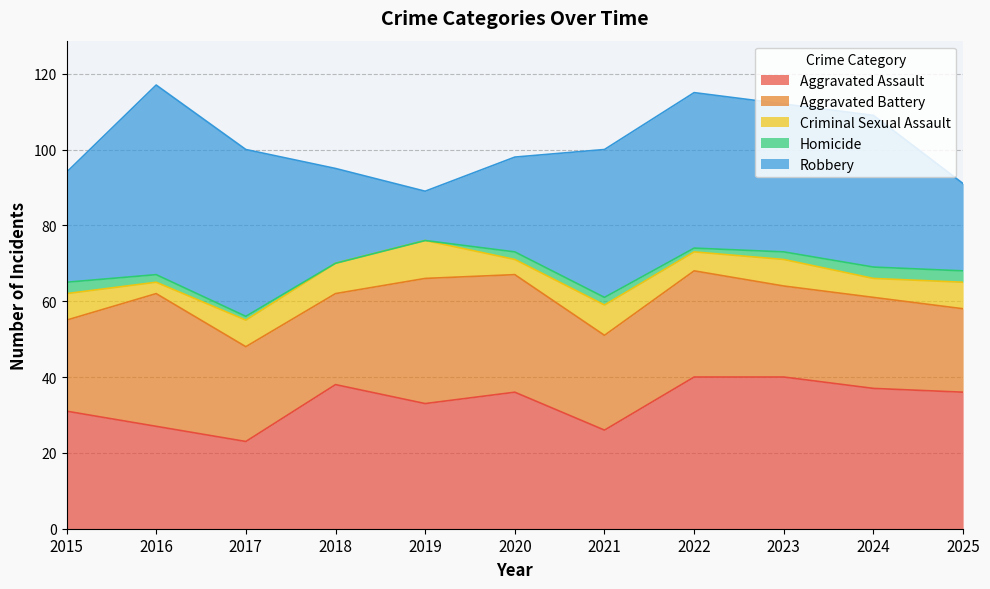

What is the maximum value for Criminal Sexual Assault?

10